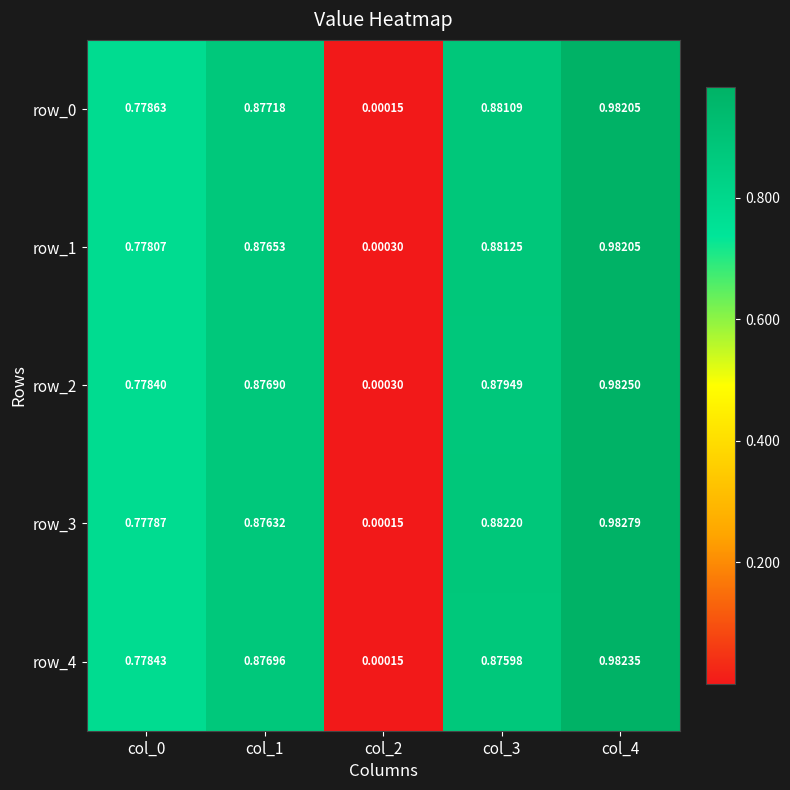

Which series has the largest total across all categories?

row_3